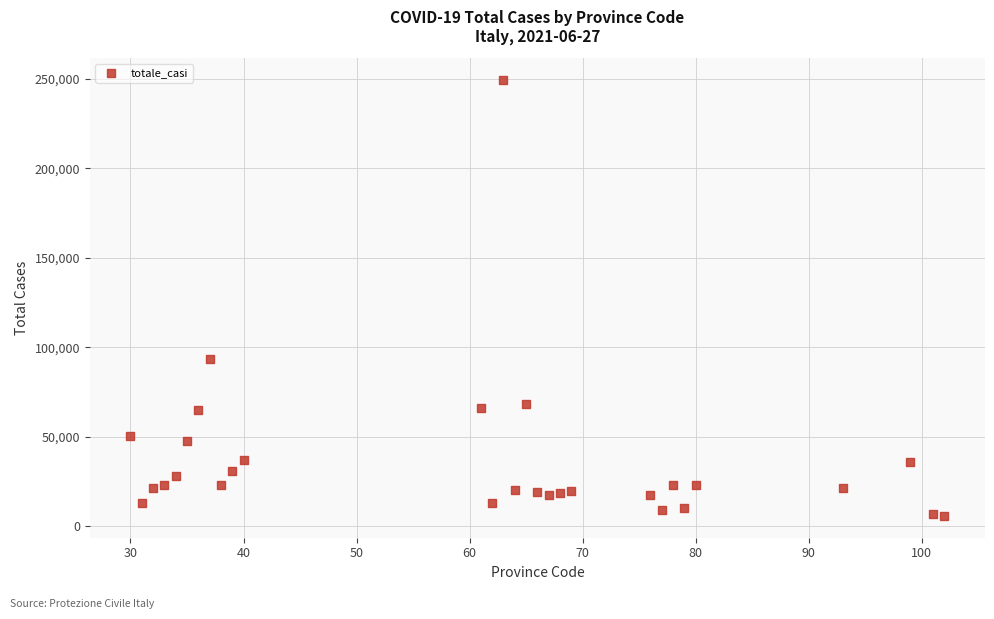

What is the range of X values (max minus min)?

72